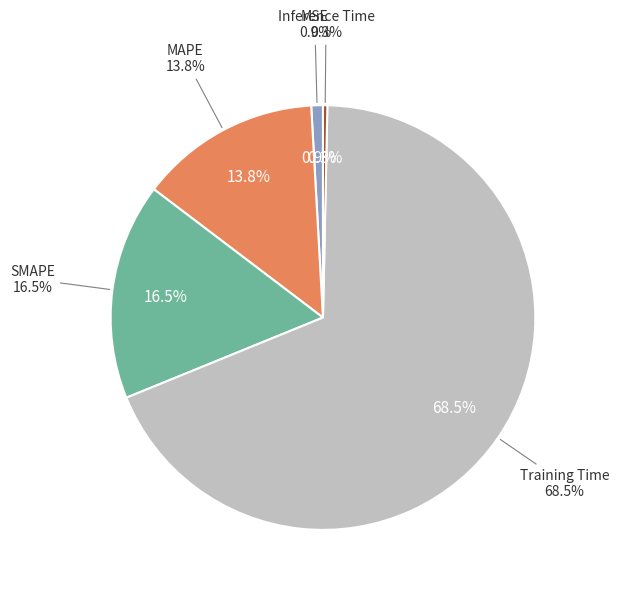

What percentage do Inference Time and MSE together represent?

1.2%